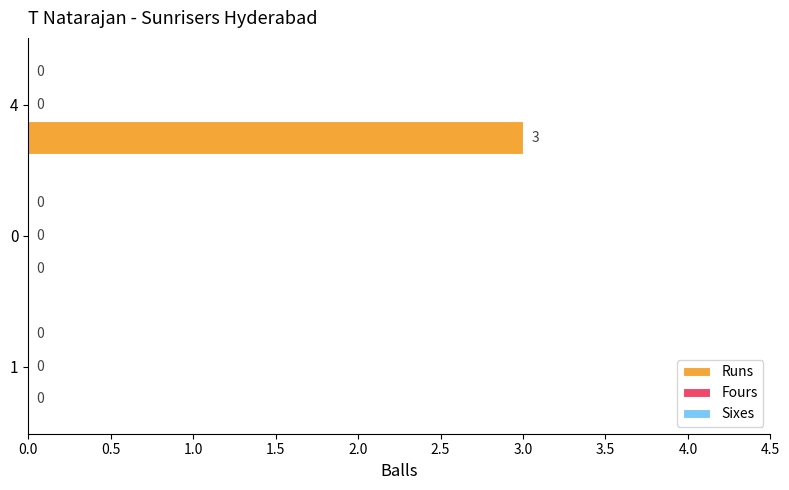

True or false: the data shows -1 at 0.

False